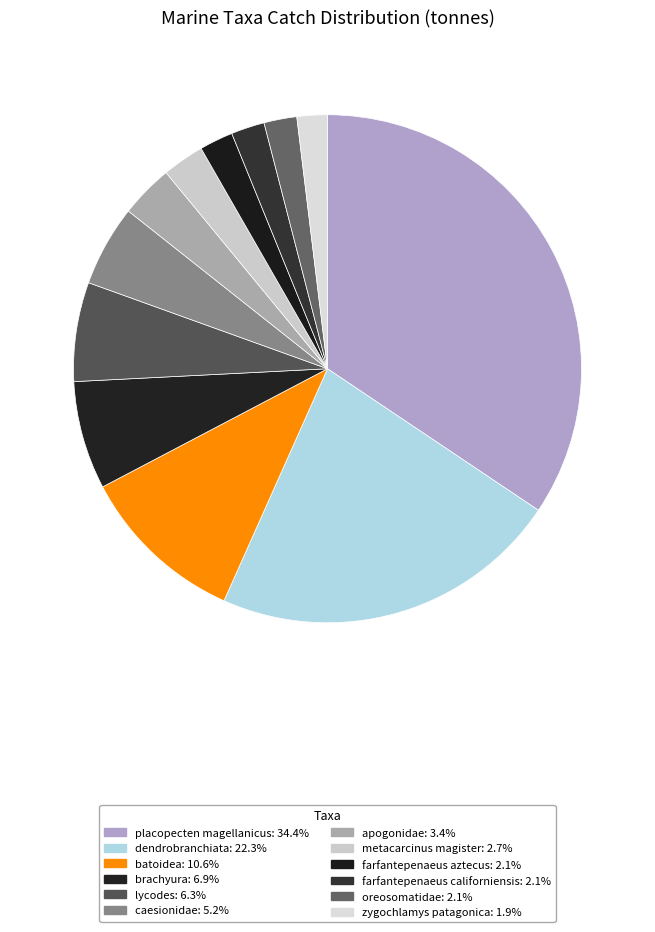

What is the ratio of the value at apogonidae to the value at lycodes?

0.5